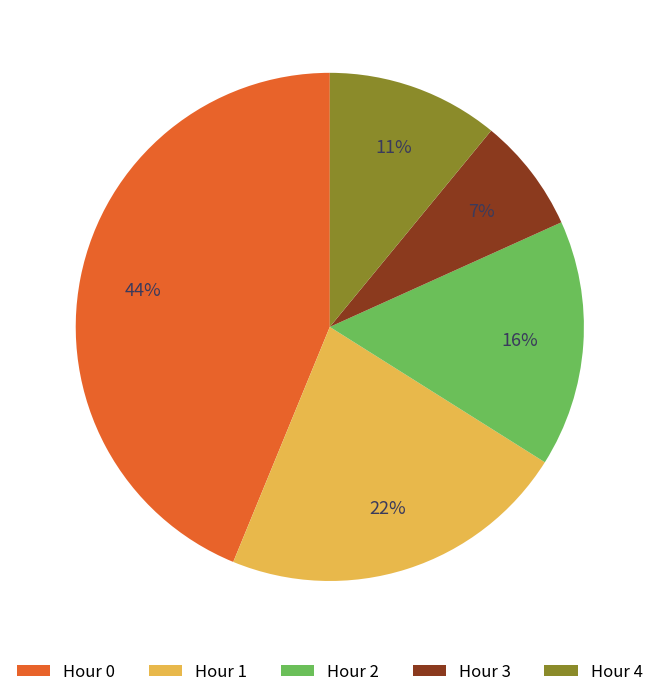

To the nearest percent, what portion does Hour 4 represent?

11%